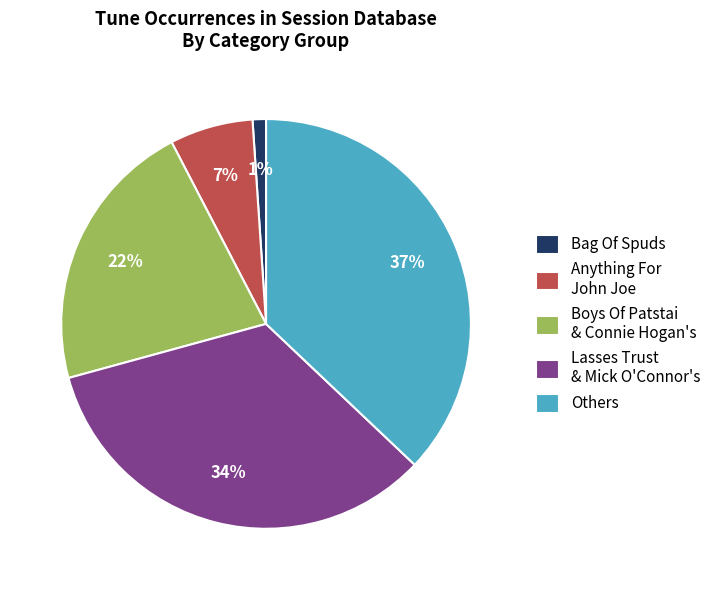

Does Bag Of Spuds account for over 50% of the chart?

No